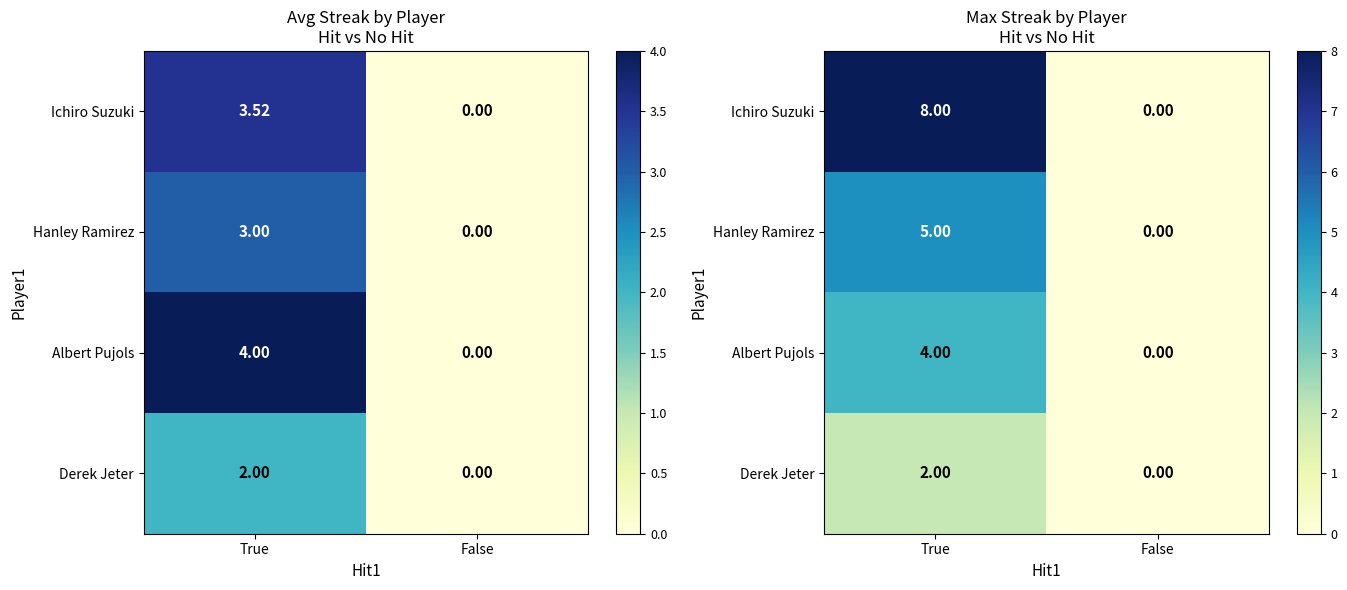

Is it true that Derek Jeter equals 3 at True?

False